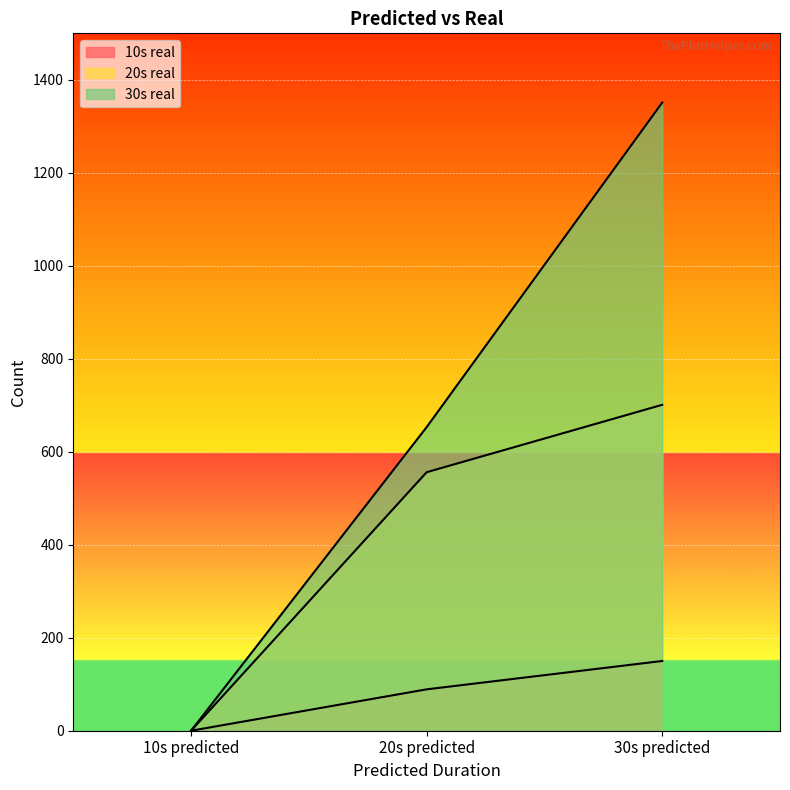

What is the highest value of the 30s real series?

1351